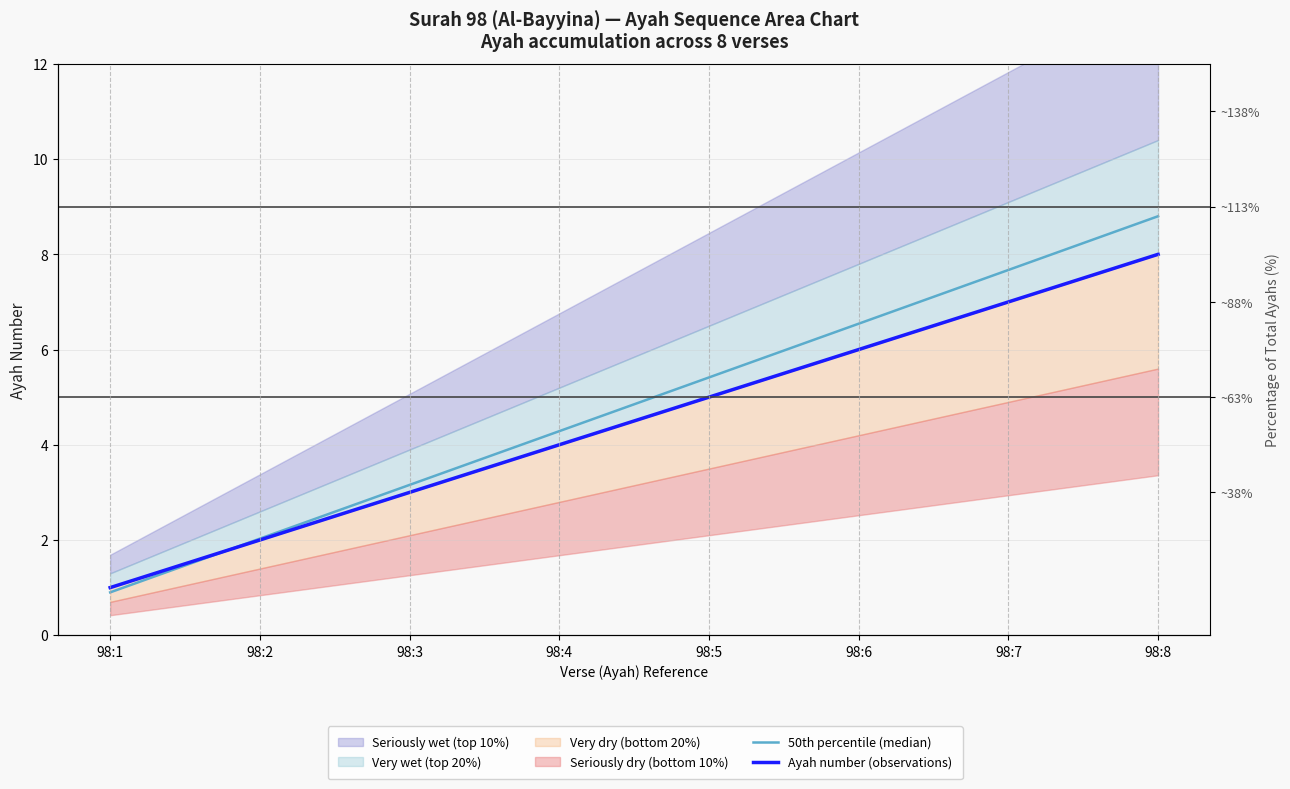

At how many categories does at least one series exceed 6?

3